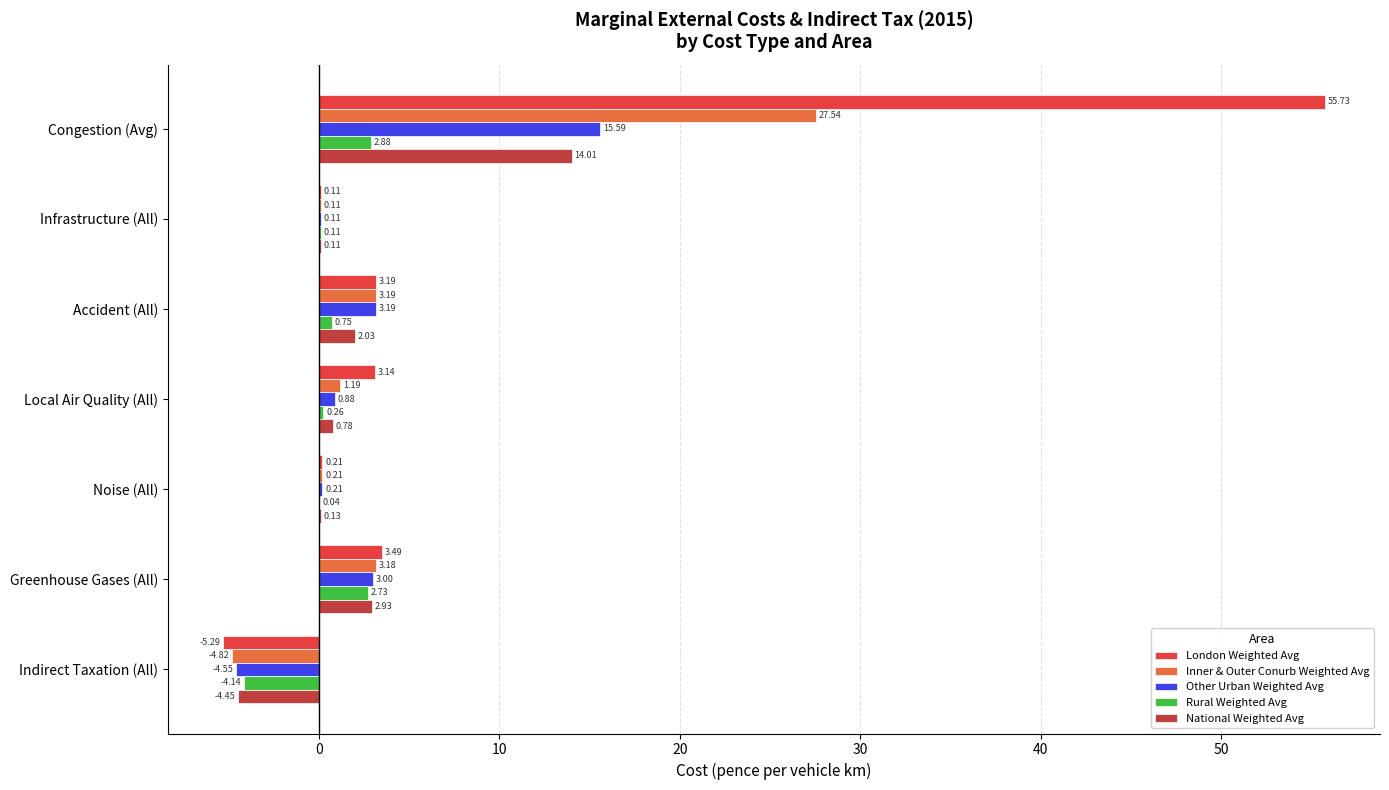

Which series has the largest total across all categories?

London Weighted Avg